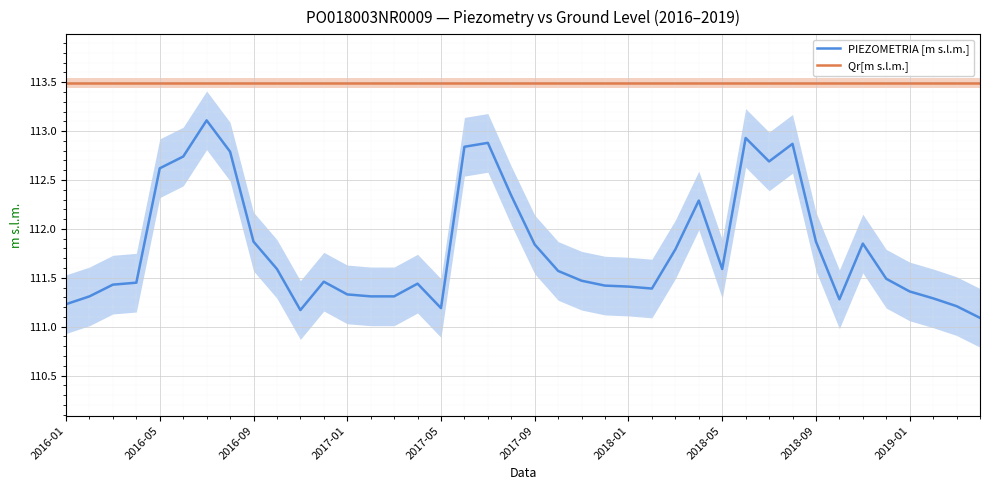

Is the value of Qr[m s.l.m.] at 29 greater than the value of PIEZOMETRIA [m s.l.m.] at 35?

Yes